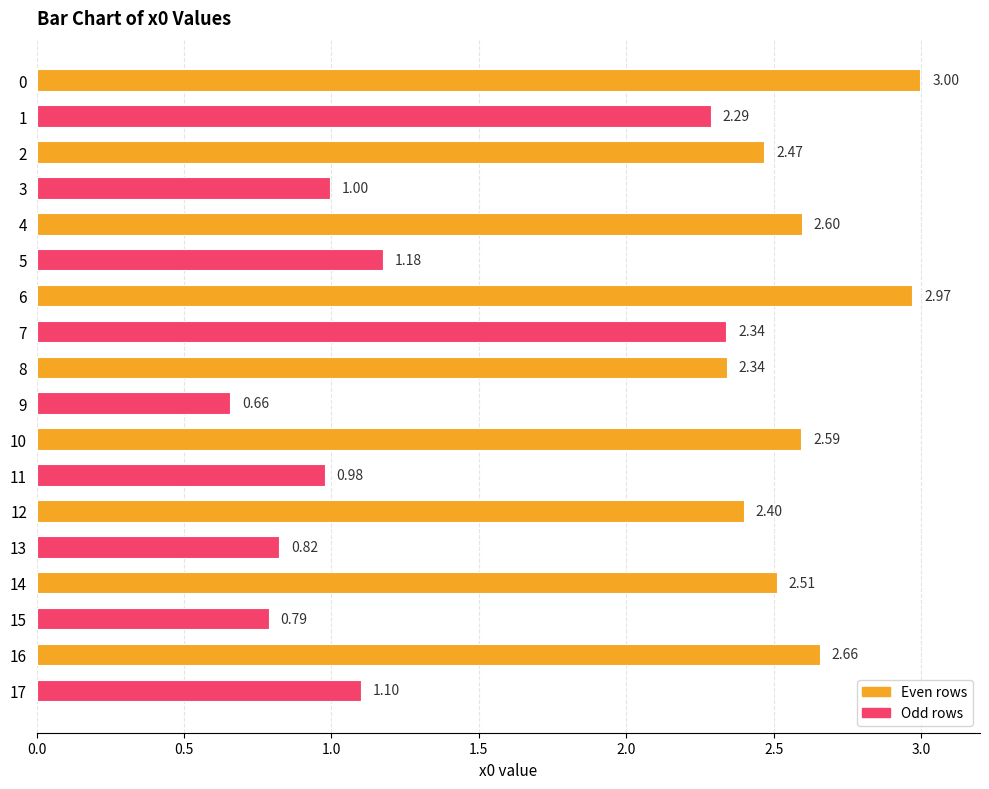

What is the sum of the values at 15 and 12?

3.2